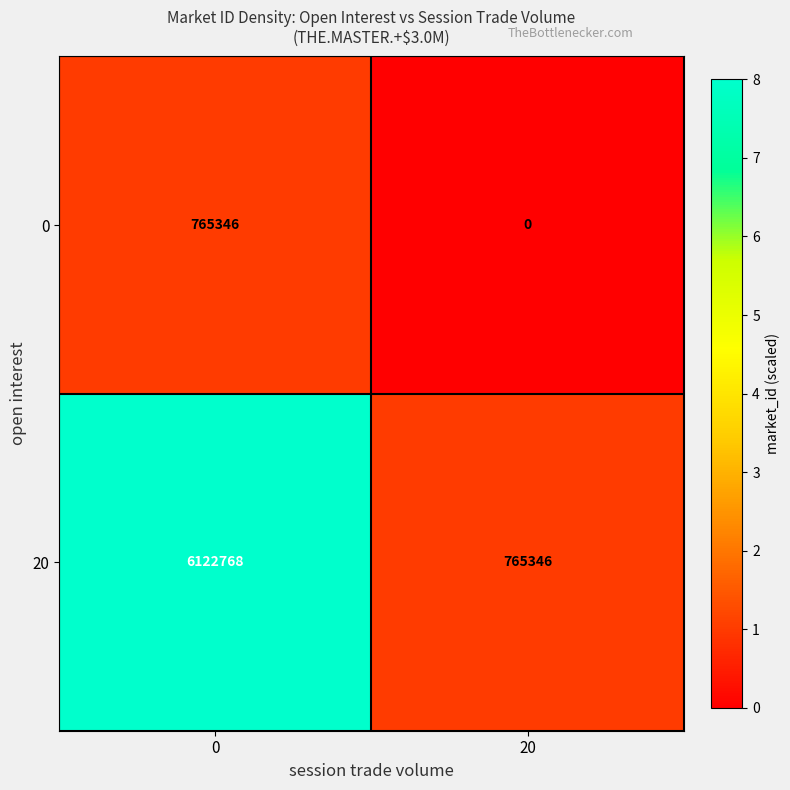

What is the difference between the maximum and minimum values in the 20 series?

5357422